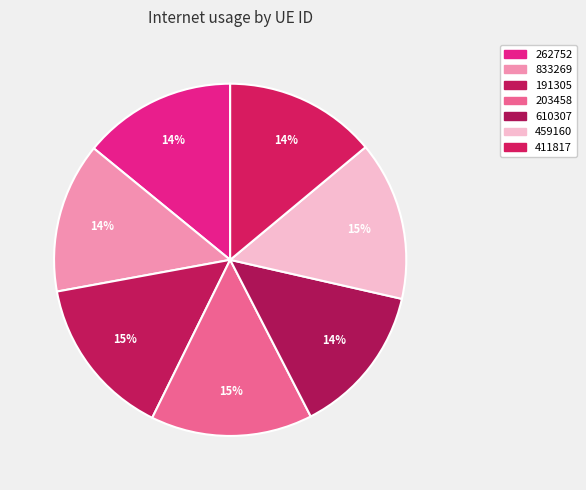

To the nearest percent, what is the average slice percentage?

14%